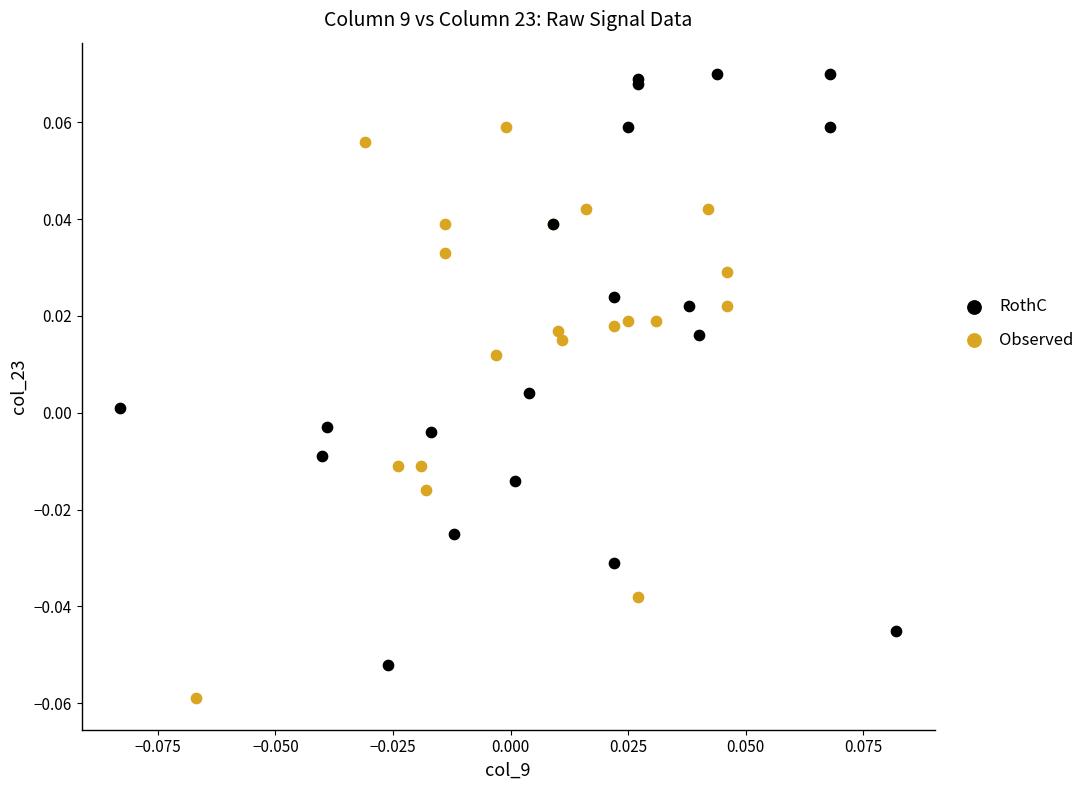

Which series has the largest Y range (max minus min)?

RothC